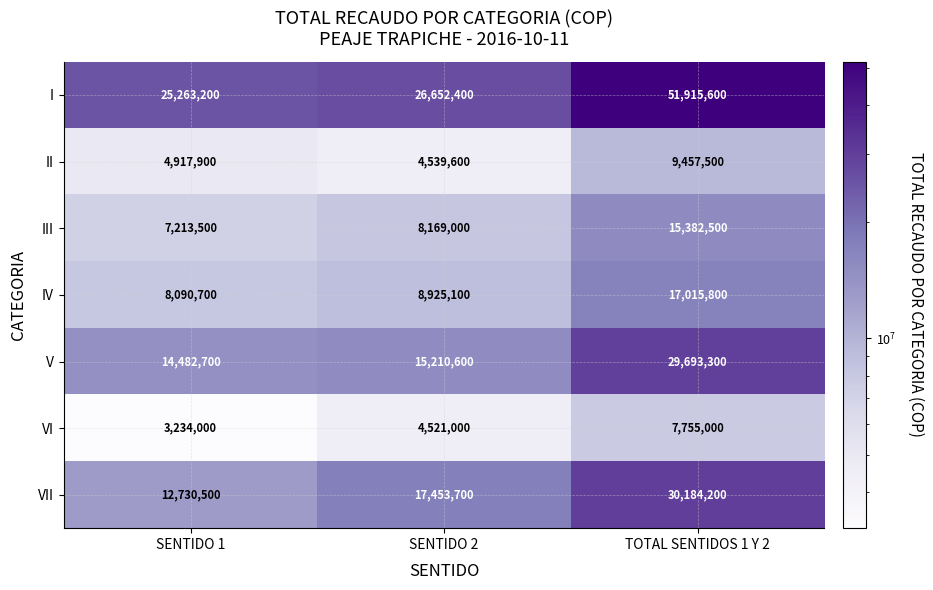

Which series has the widest spread of values?

I